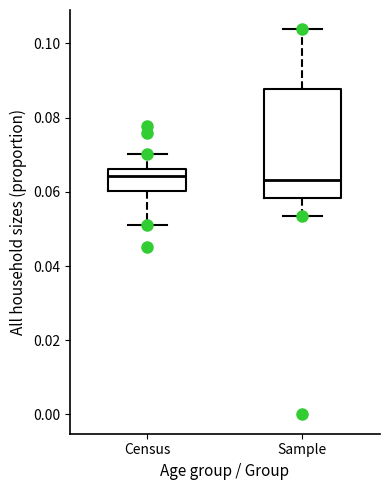

Where does the lower whisker of the box for Sample end on the y-axis? The values are not printed on the chart, so give them approximately, as read against the axis.

0.054